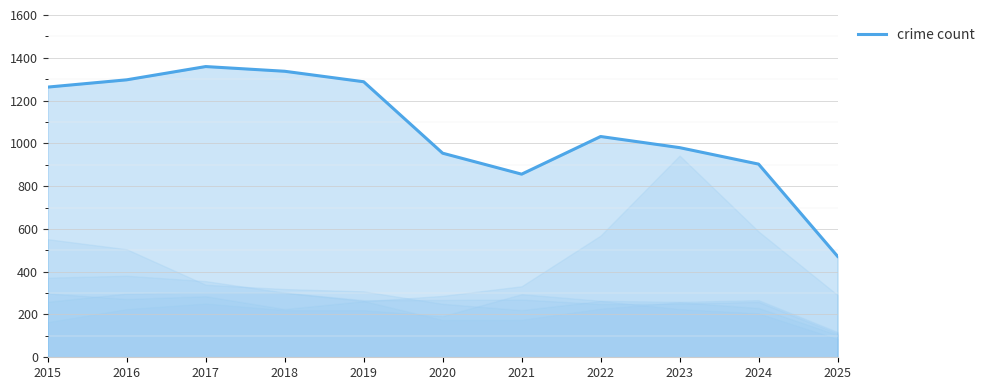

What is the change in value from 2019 to 2020?

-334